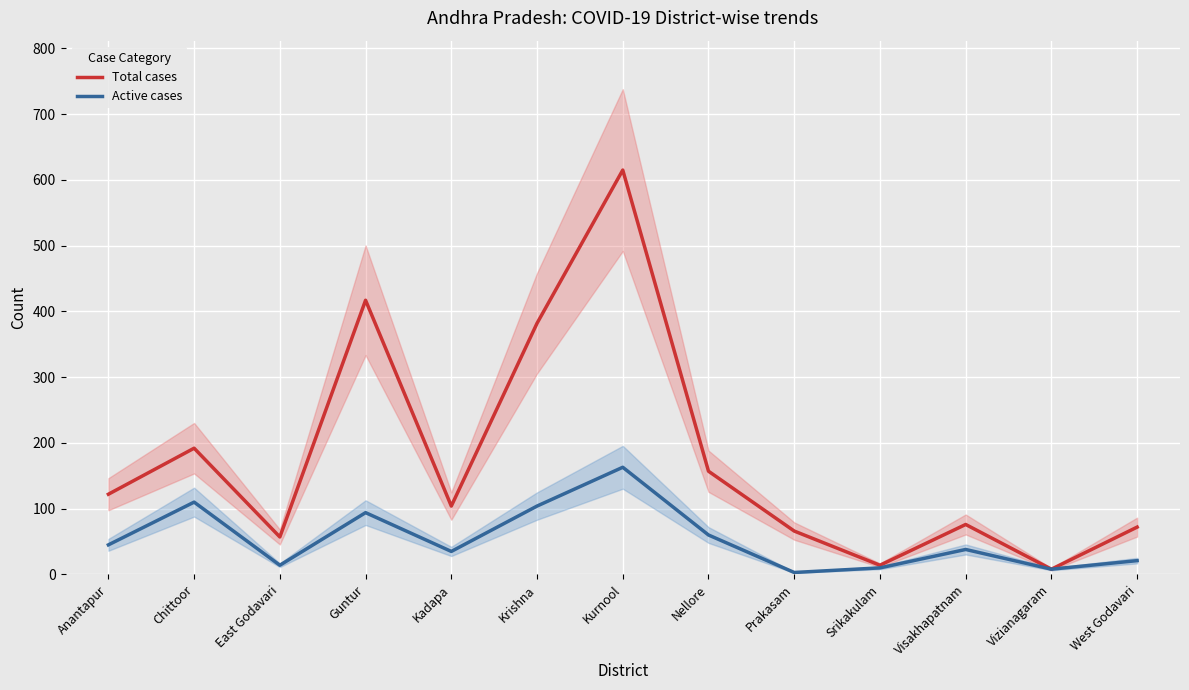

Rank the series at Guntur from lowest to highest value.

Active cases, Total cases